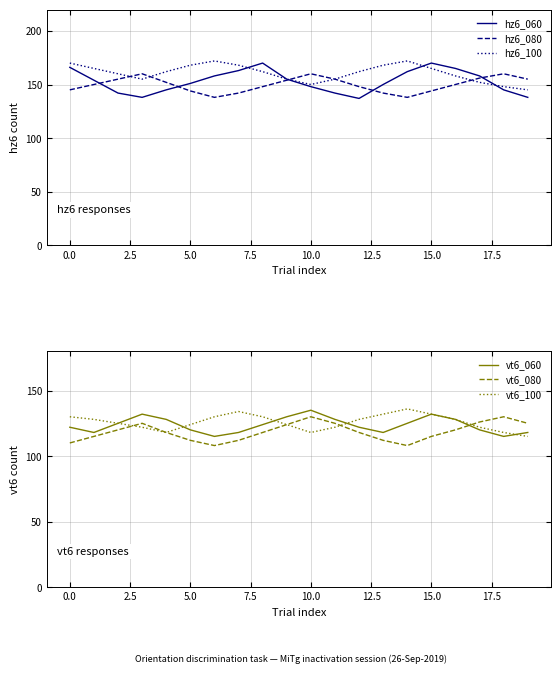

What is the total value across all series at 14?

841